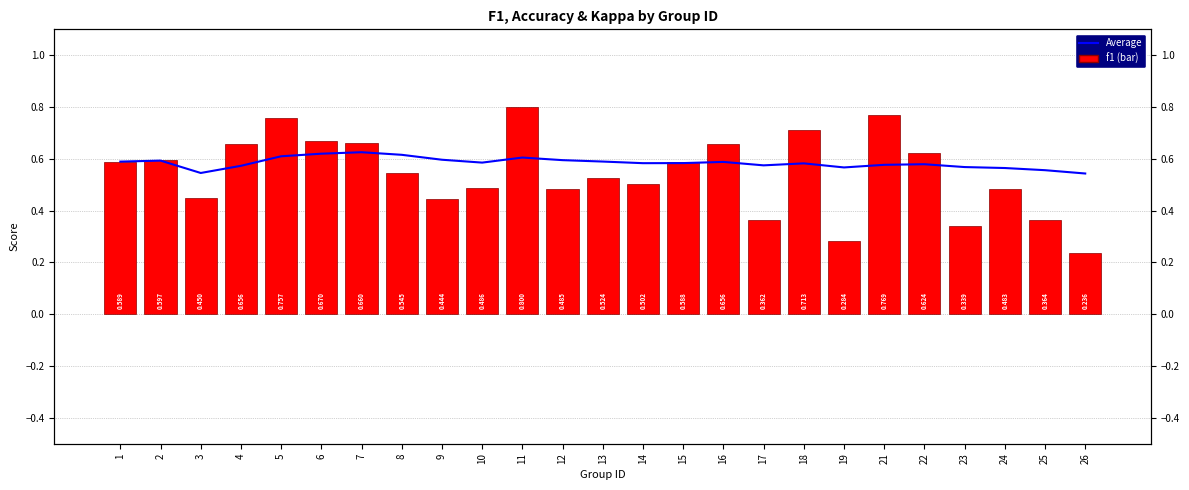

Which category has the highest value in the kappa series?

7